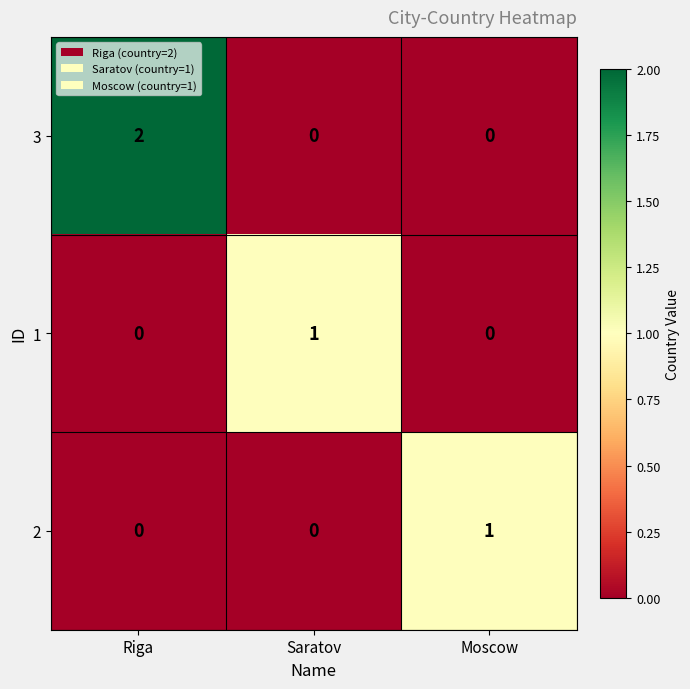

Count the 1 values in the range 0 to 1.

3